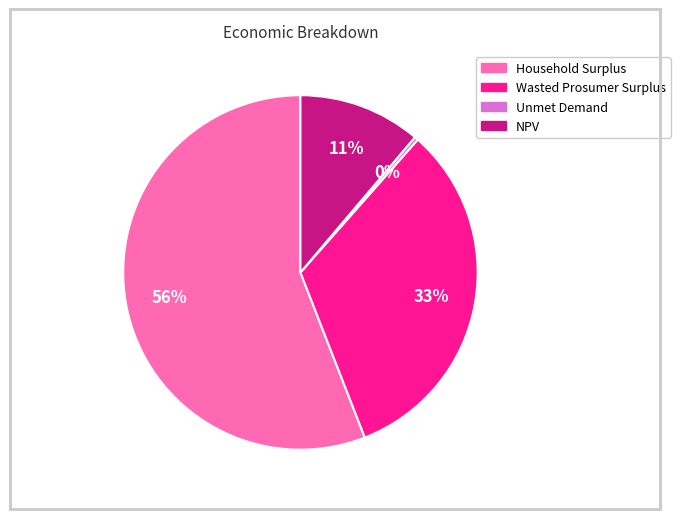

Combined, do Wasted Prosumer Surplus and NPV account for over 50%?

No